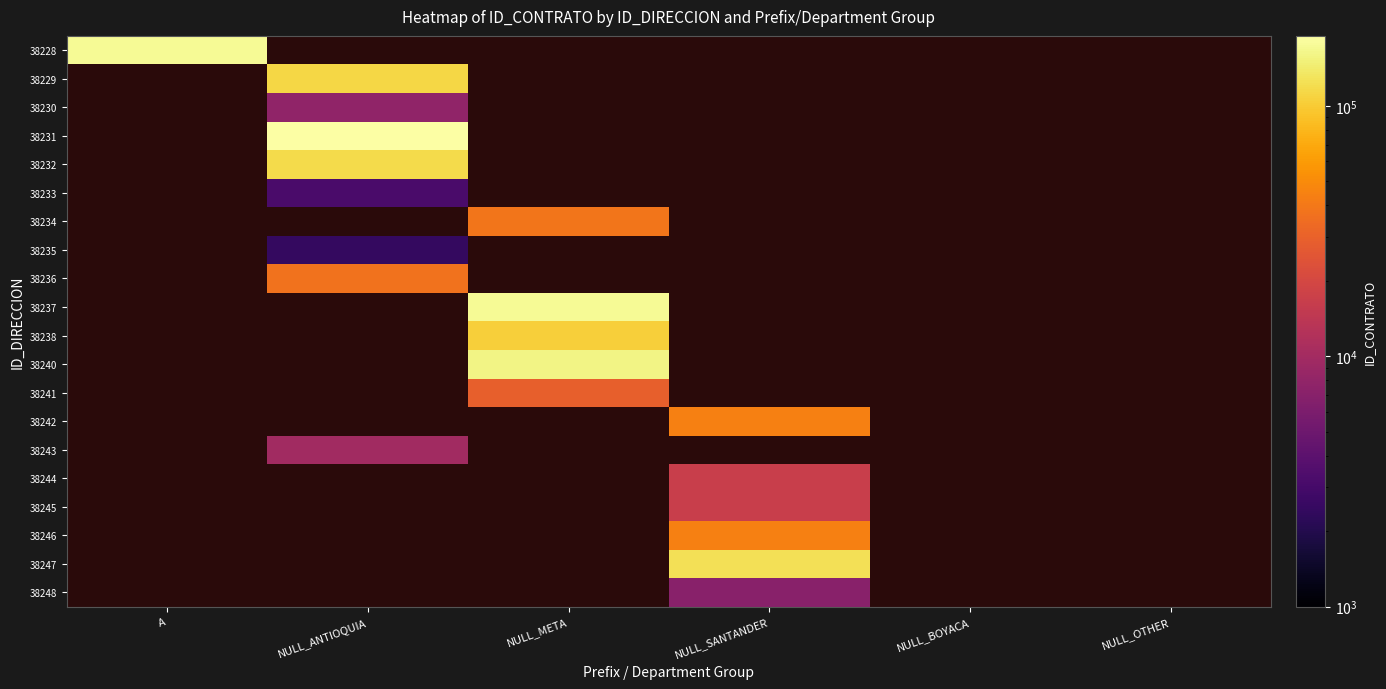

Is the value of 38236 at NULL_OTHER greater than the value of 38235 at A?

No